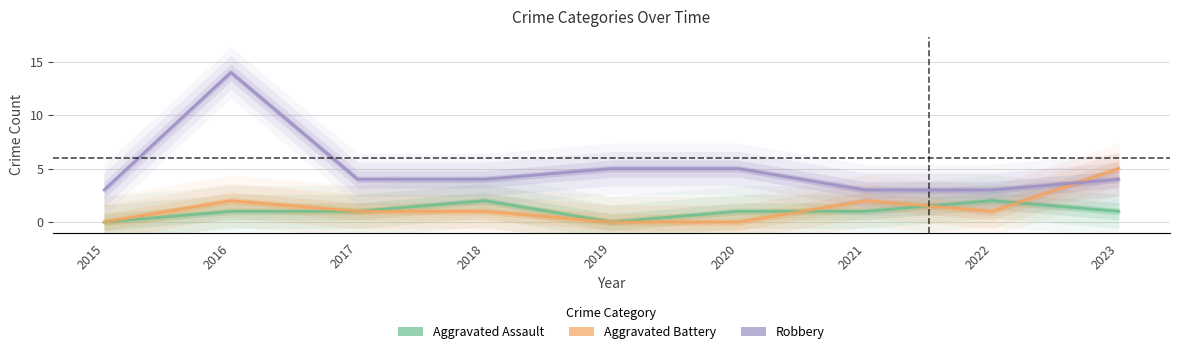

Which series changed the most between 2017 and 2022?

Aggravated Assault